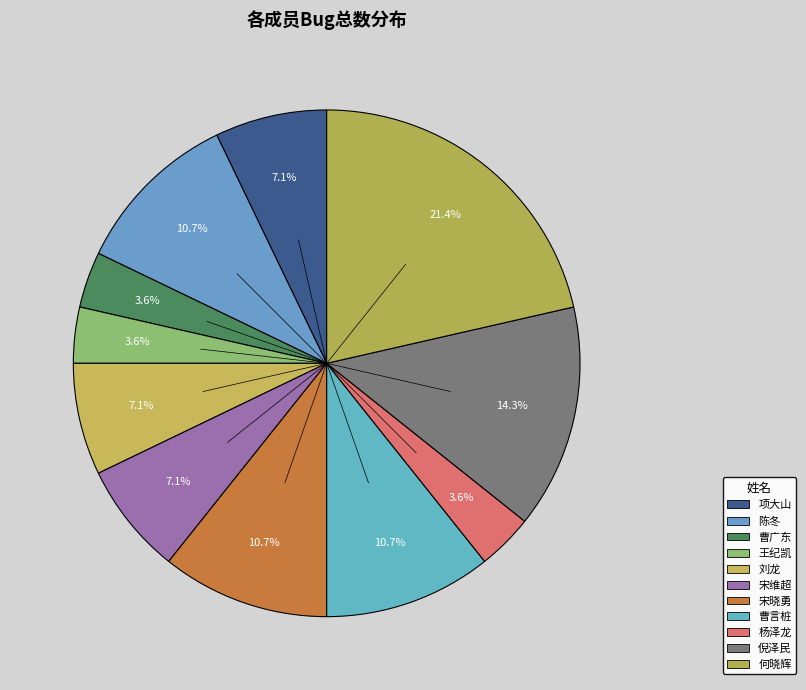

Does 刘龙 represent more than half of the total?

No